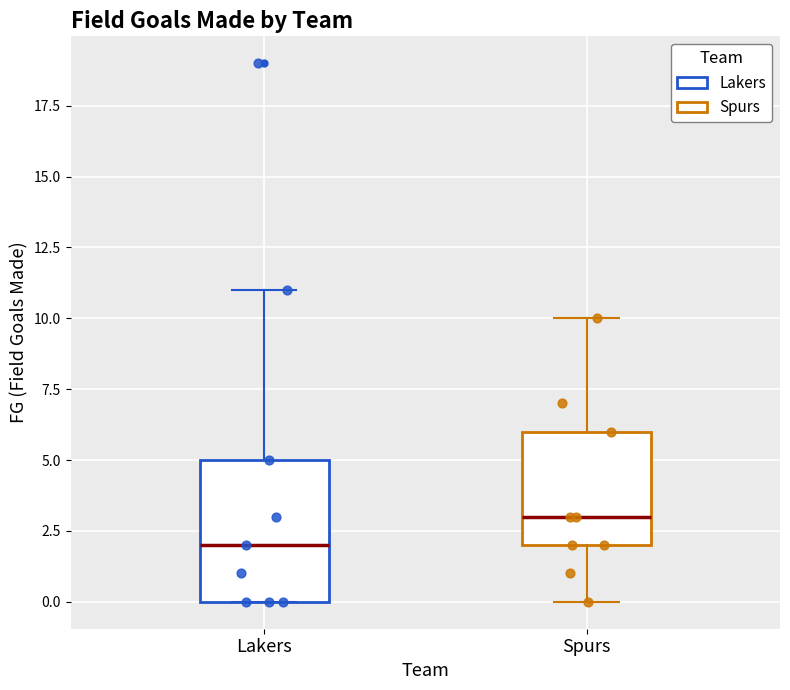

Where does the upper whisker of the box for Lakers end on the y-axis? The values are not printed on the chart, so give them approximately, as read against the axis.

11